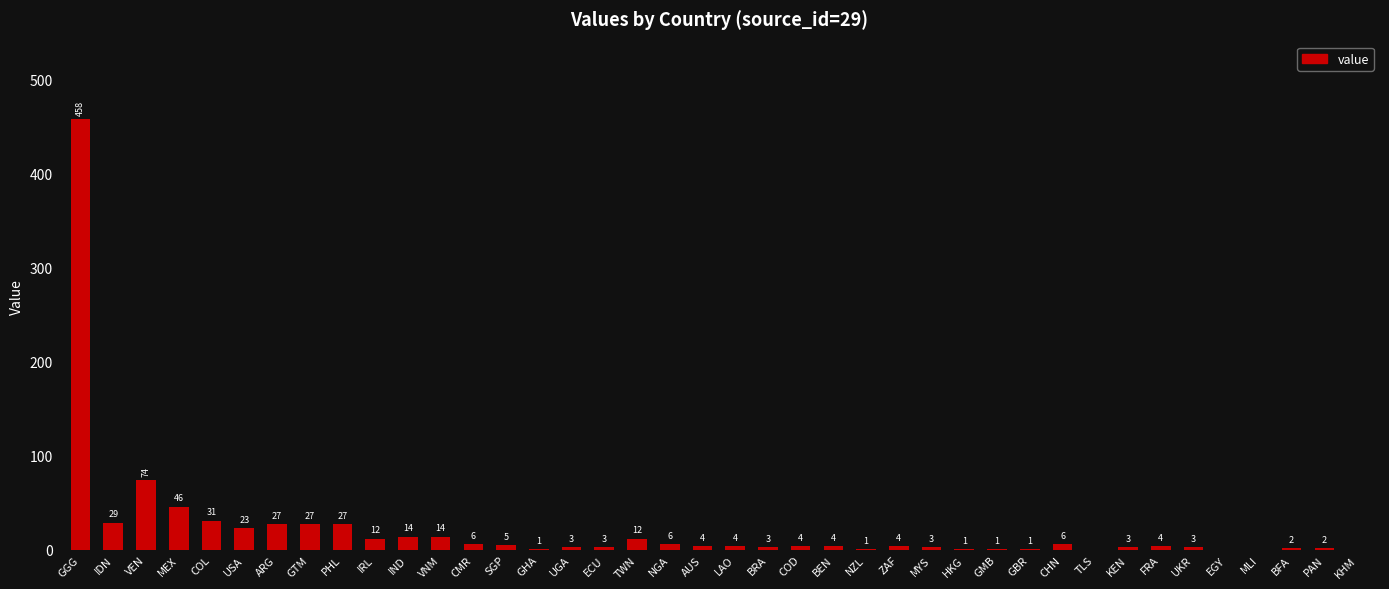

How many positive values are there?

36